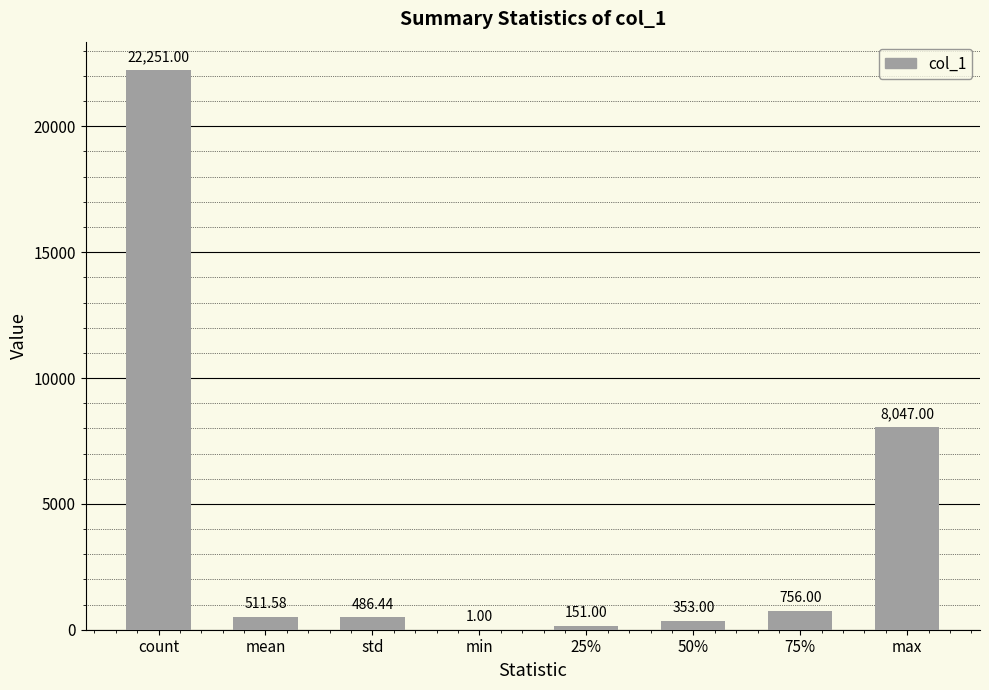

Reading left to right, list all the values displayed in this chart.

count=22251.0	mean=511.6	std=486.4	min=1.0	25%=151.0	50%=353.0	75%=756.0	max=8047.0